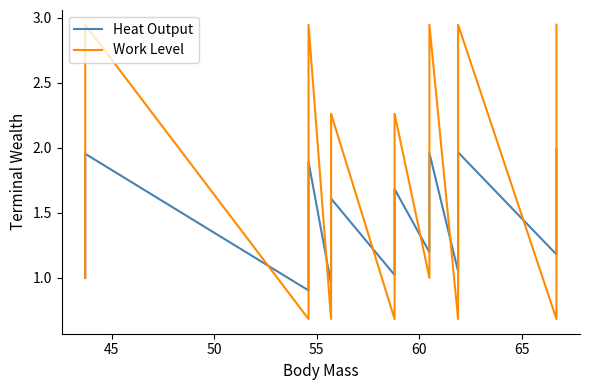

Where do Work Level and Heat Output first cross each other?

50 and 55